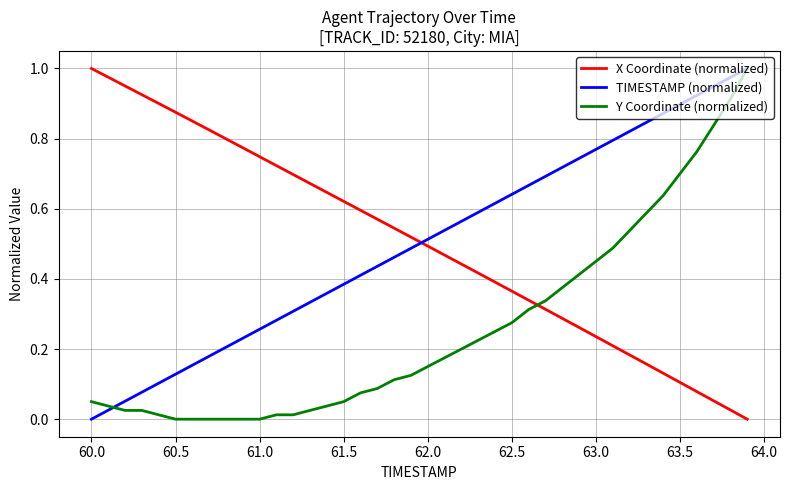

Count the number of data series in this chart.

3